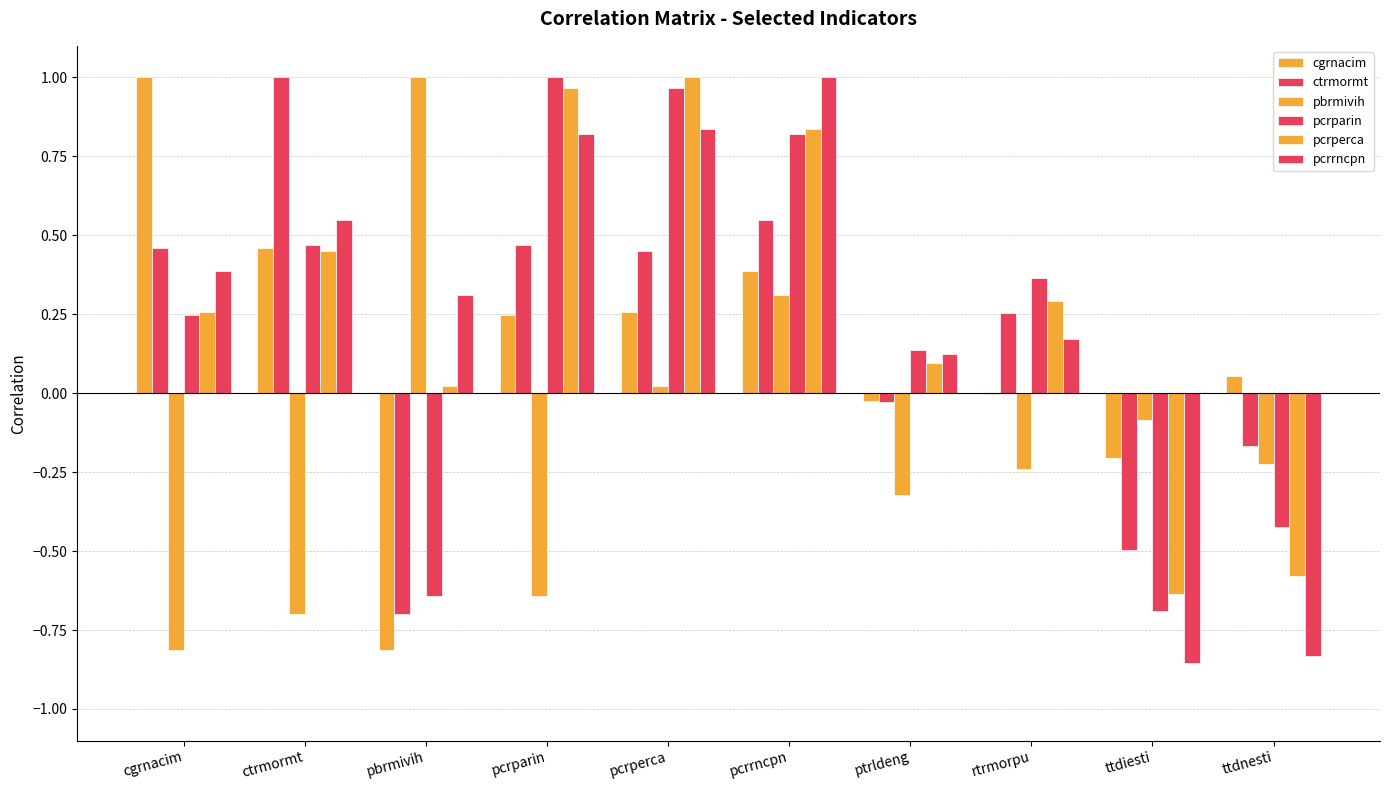

Reading left to right, extract all data points from this chart.

cgrnacim: 1.0	0.5	-0.8	0.2	0.3	0.4	-0.0	-0.0	-0.2	0.1
ctrmormt: 0.5	1.0	-0.7	0.5	0.5	0.5	-0.0	0.3	-0.5	-0.2
pbrmivih: -0.8	-0.7	1.0	-0.6	0.0	0.3	-0.3	-0.2	-0.1	-0.2
pcrparin: 0.2	0.5	-0.6	1.0	1.0	0.8	0.1	0.4	-0.7	-0.4
pcrperca: 0.3	0.5	0.0	1.0	1.0	0.8	0.1	0.3	-0.6	-0.6
pcrrncpn: 0.4	0.5	0.3	0.8	0.8	1.0	0.1	0.2	-0.9	-0.8